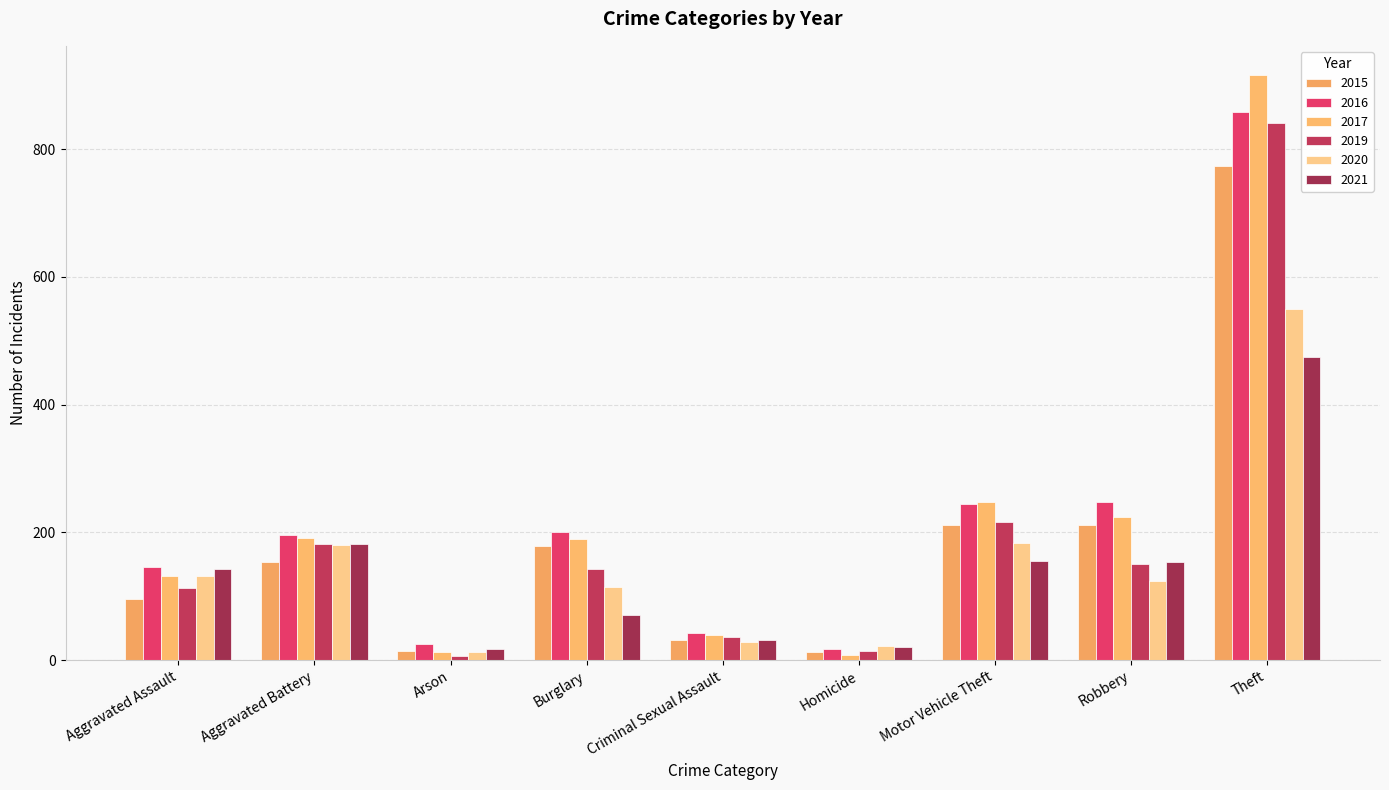

At Aggravated Battery, list the series in order from smallest to largest.

2015, 2020, 2019, 2021, 2017, 2016